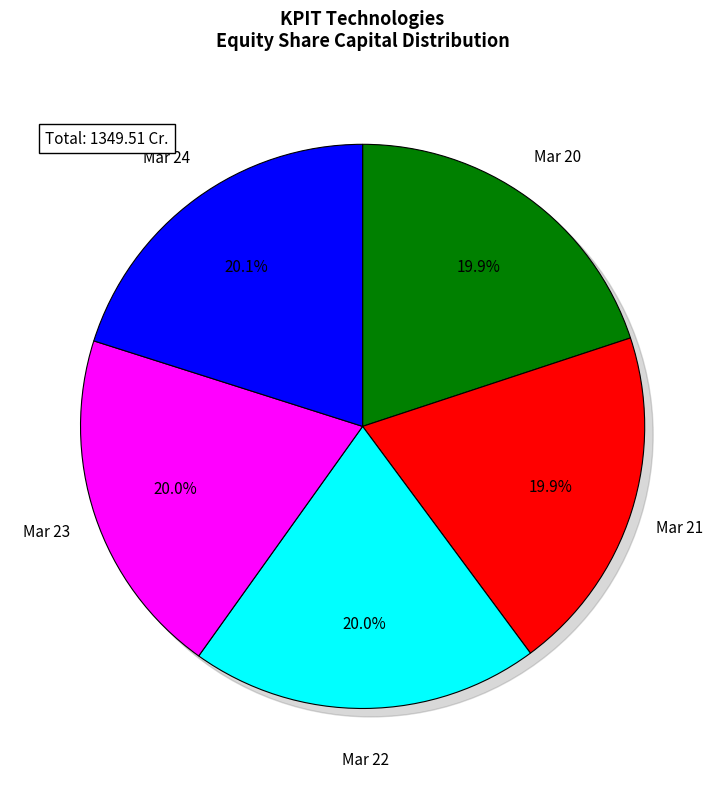

Between Mar 23 and Mar 22, which is larger?

Mar 23